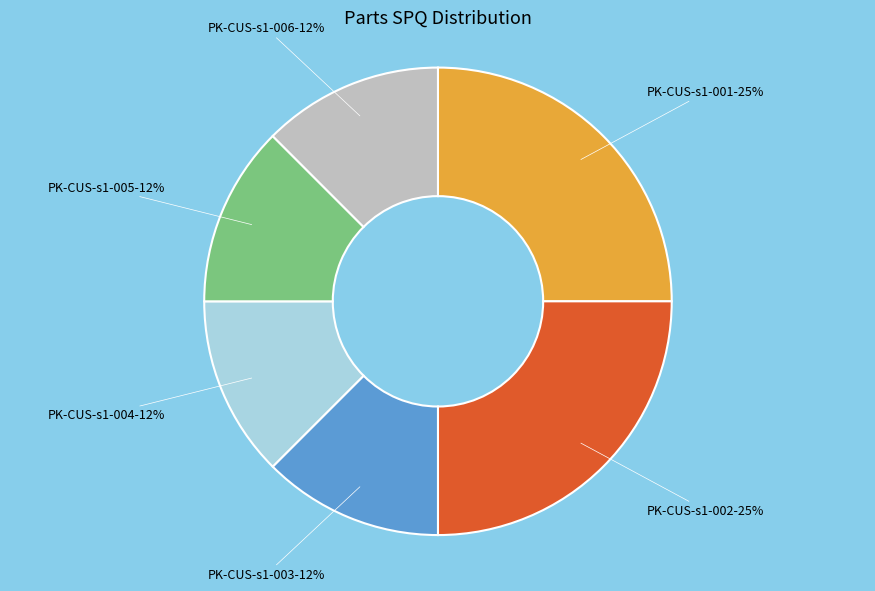

To the nearest percent, what is the average slice percentage?

17%